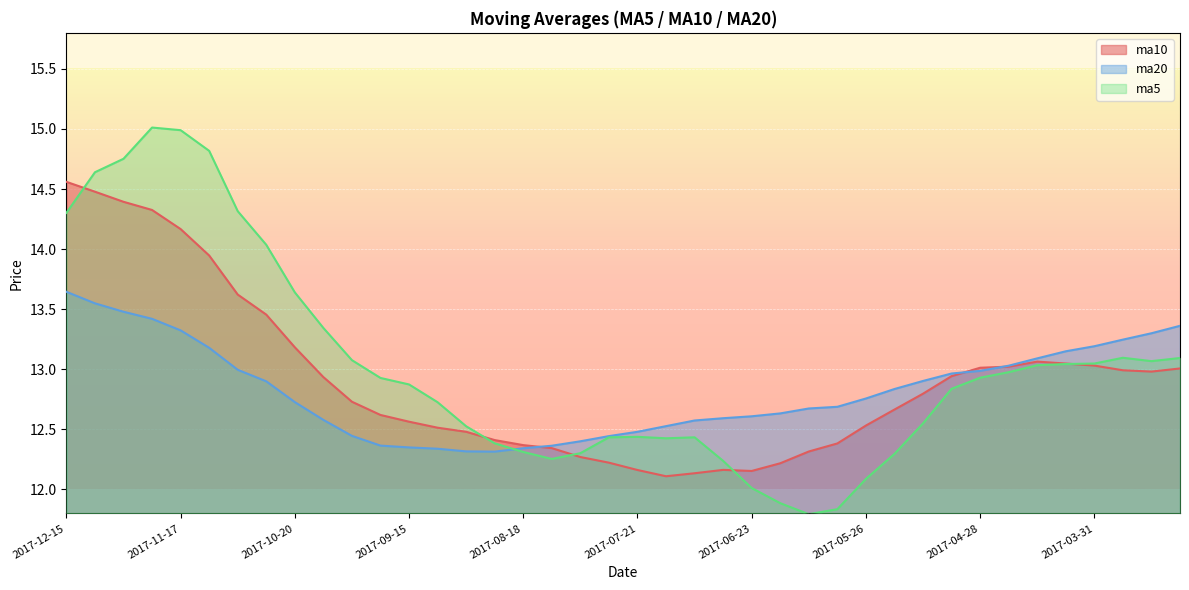

Which series has the widest spread of values?

ma5